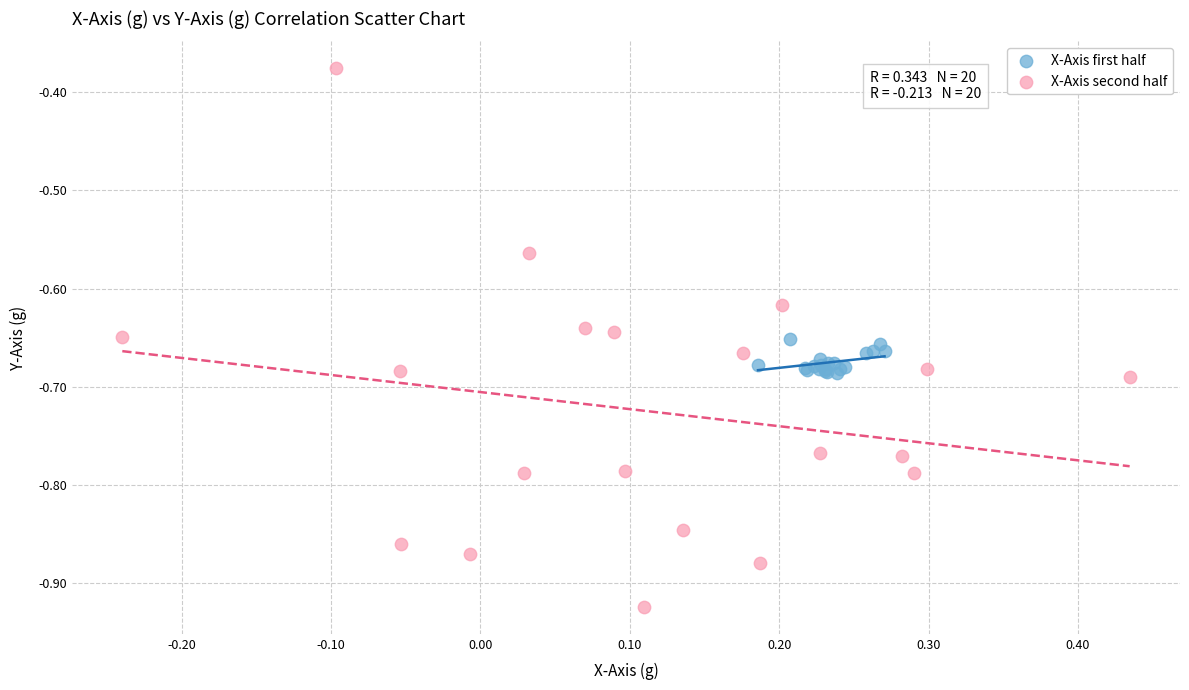

Which series has the largest Y range (max minus min)?

X-Axis second half